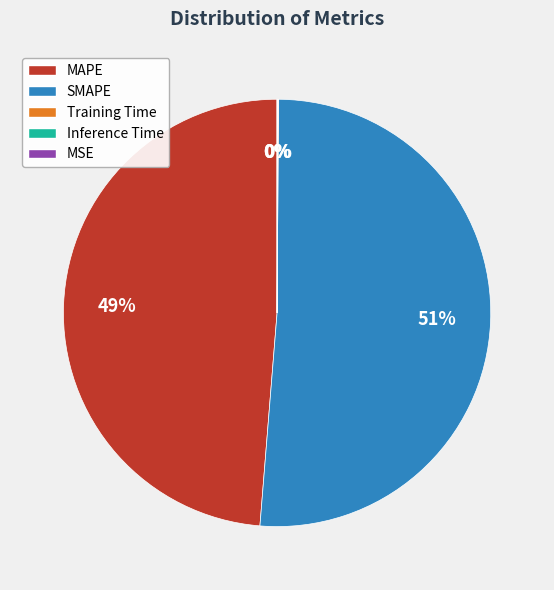

Which slice is the largest?

SMAPE